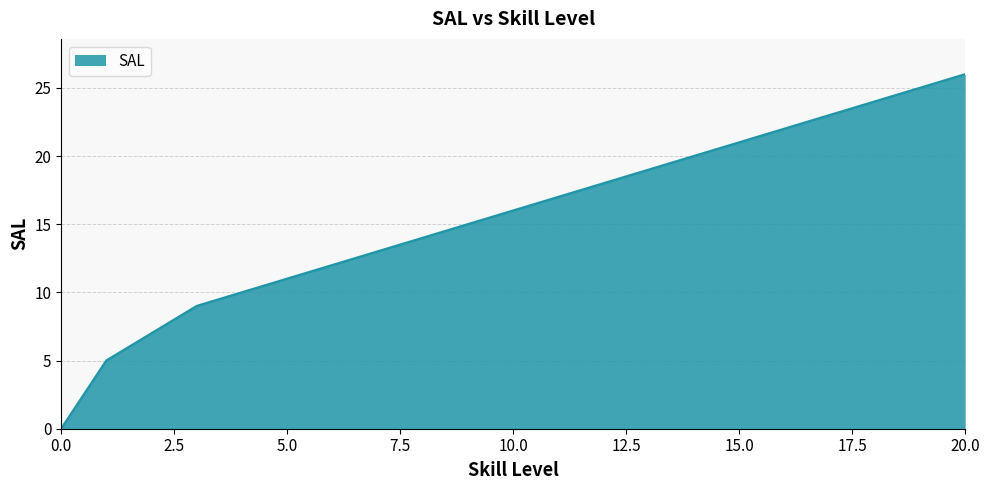

What is the greatest value displayed?

26